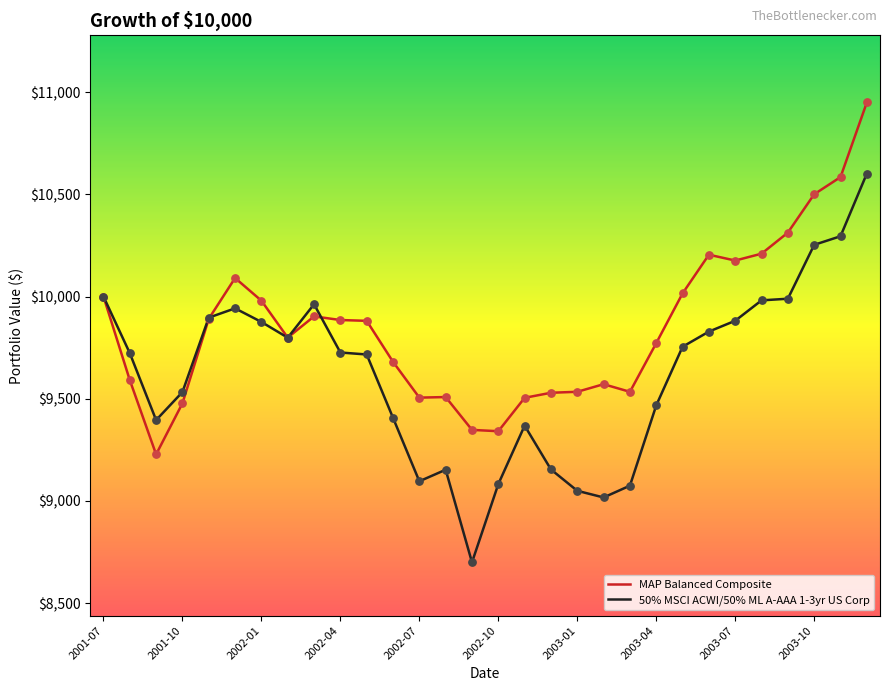

What are all the series names shown in the legend?

MAP Balanced Composite, 50% MSCI ACWI/50% ML A-AAA 1-3yr US Corp